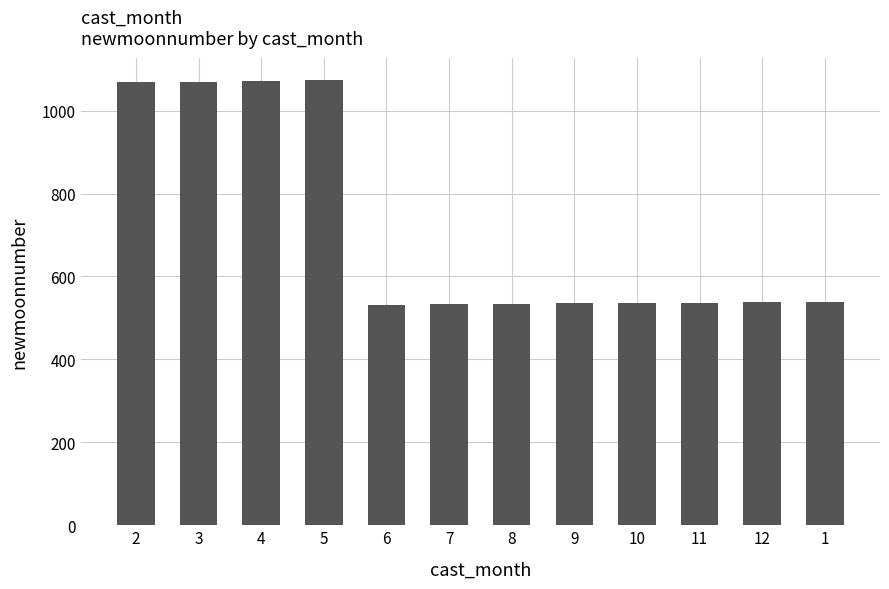

Approximately how many times larger is the value at 5 compared to 2?

1.0